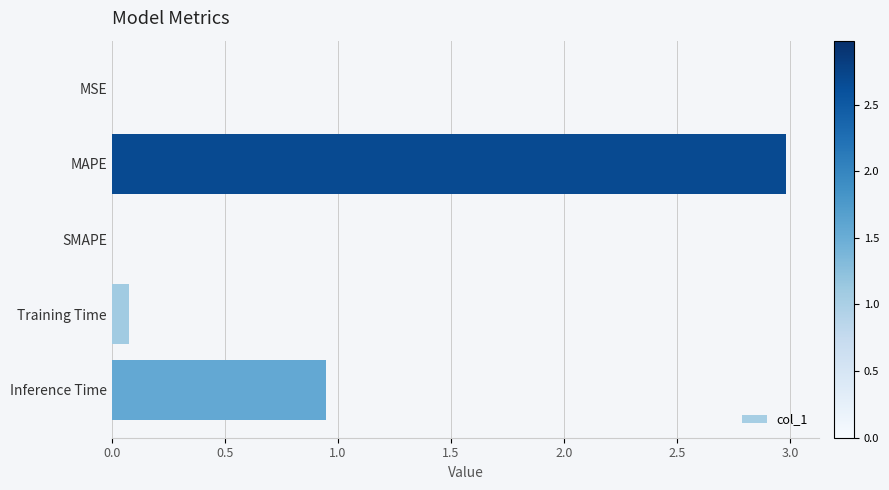

How many series are shown in this chart?

1